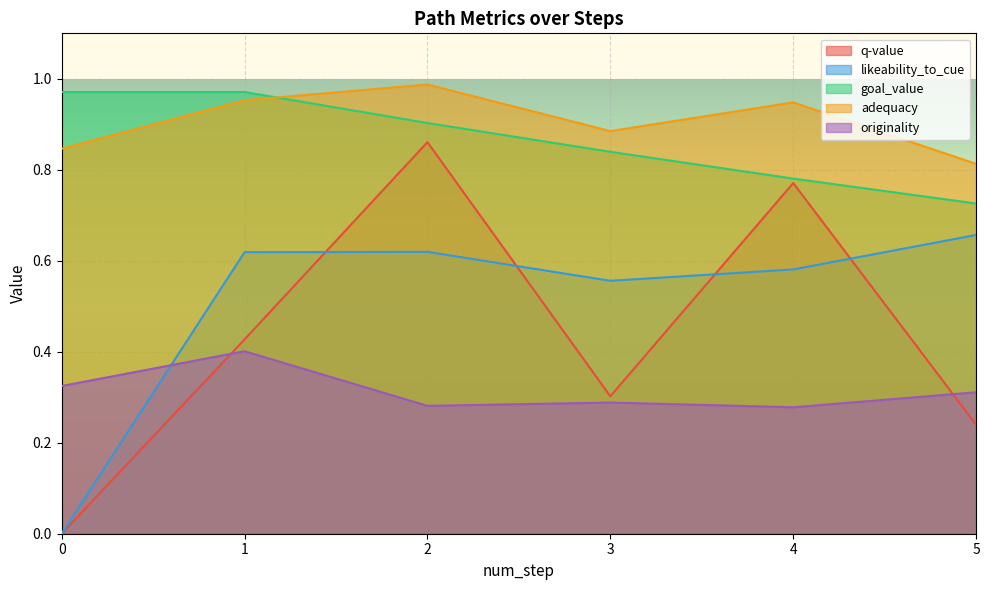

How many interior local valleys does the adequacy series have?

1